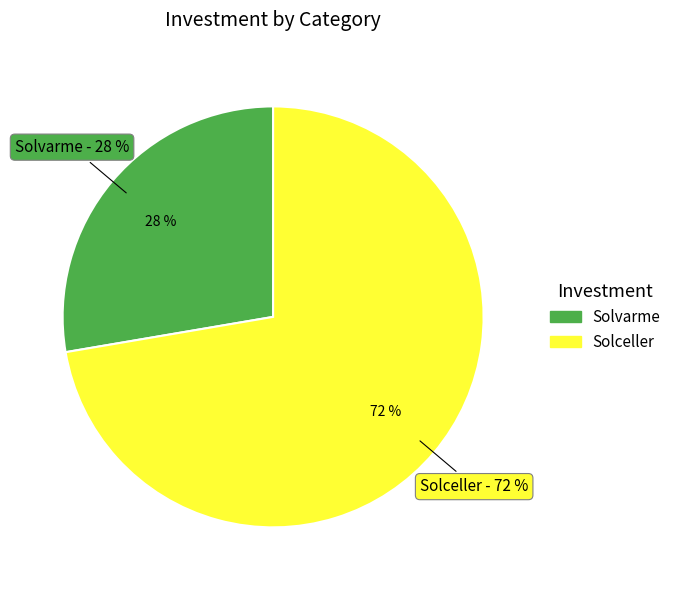

Is it true that Solvarme is 28% of the pie?

True